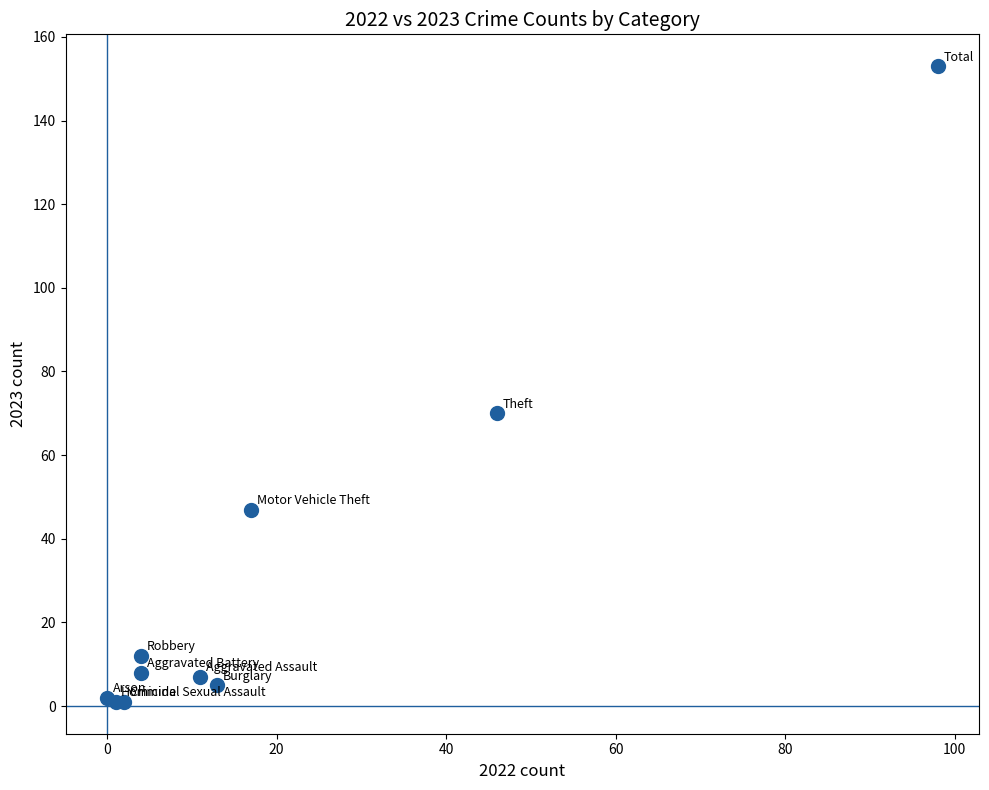

What Y value in the scatter plot is closest to 77?

70